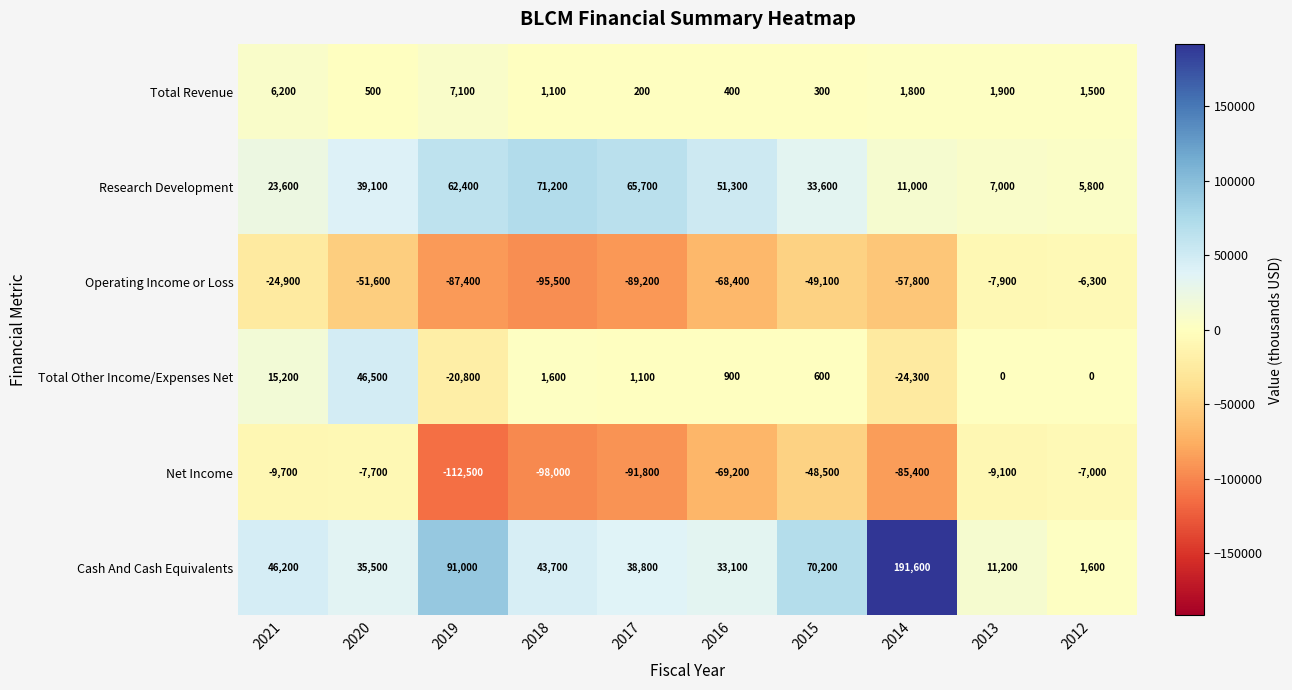

At how many categories does at least one series exceed 151619?

1